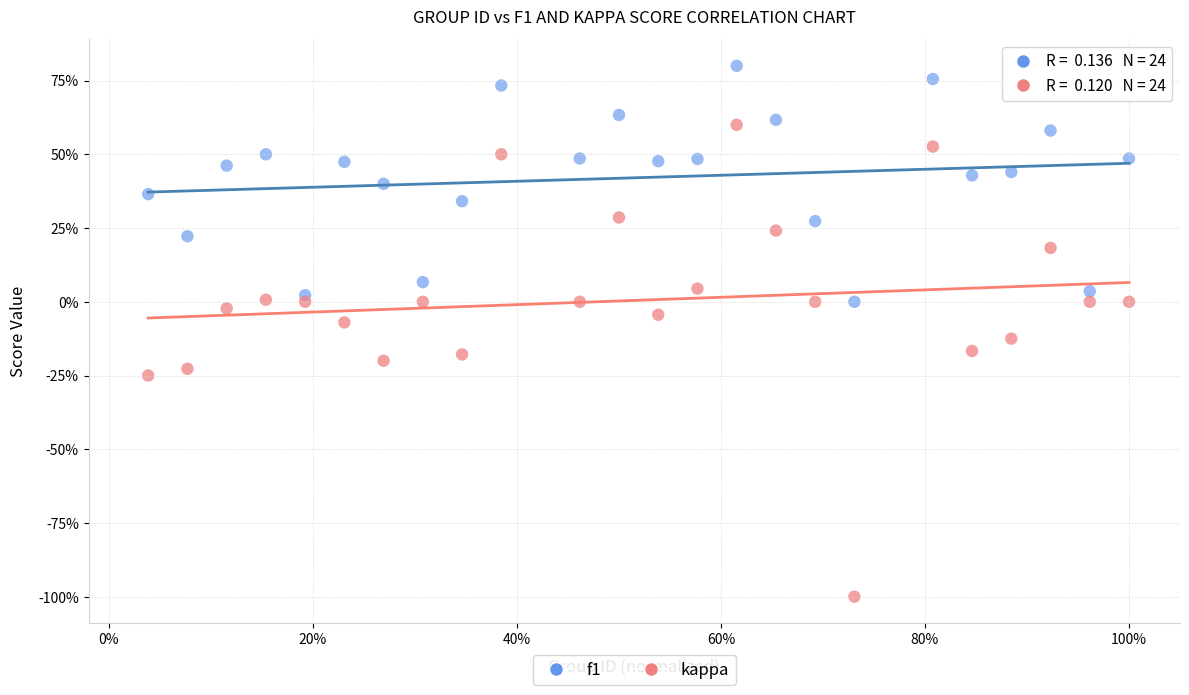

Which series has the largest Y range (max minus min)?

kappa